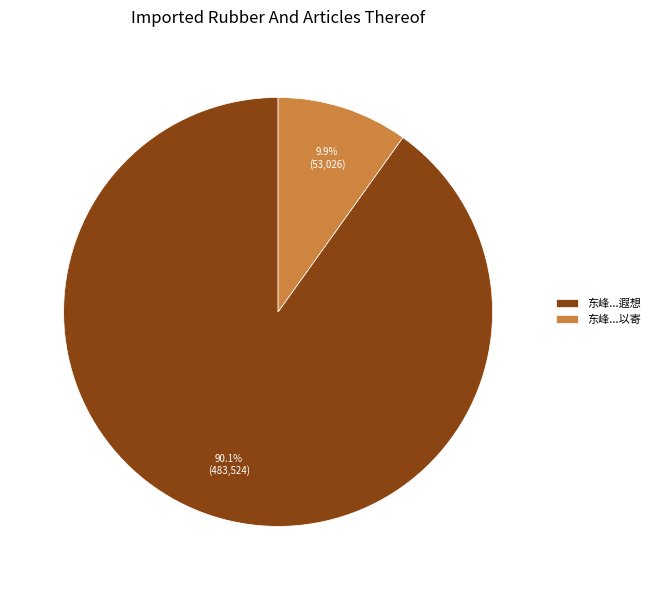

To the nearest percent, what is the difference between the largest and smallest slice percentages?

80%